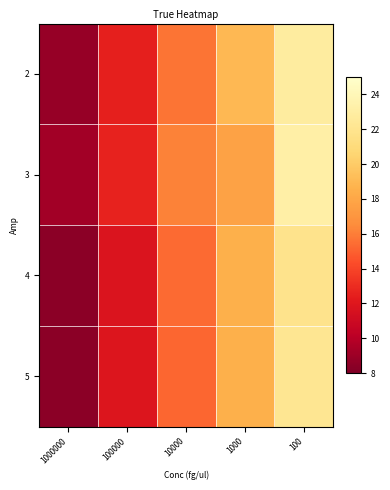

Which category has the lowest value across all series?

1000000